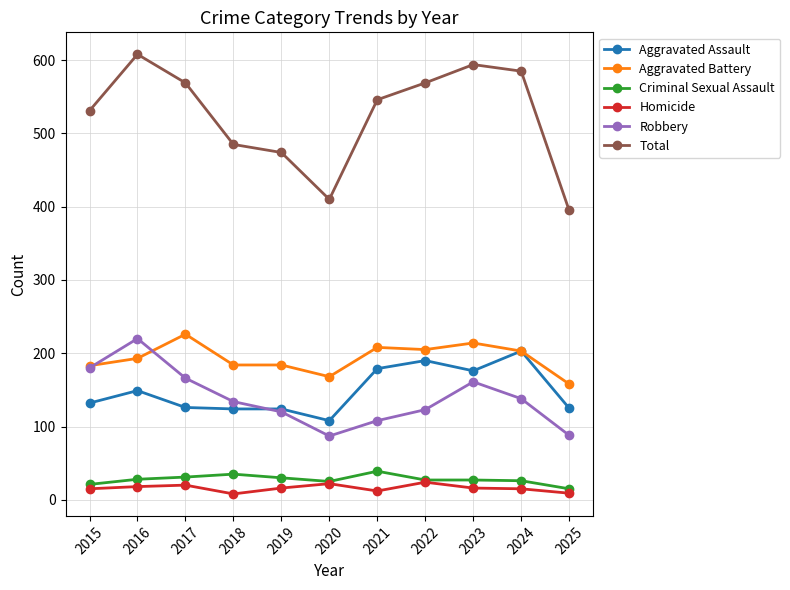

Rank the series by their maximum value, from highest to lowest.

Total, Aggravated Battery, Robbery, Aggravated Assault, Criminal Sexual Assault, Homicide